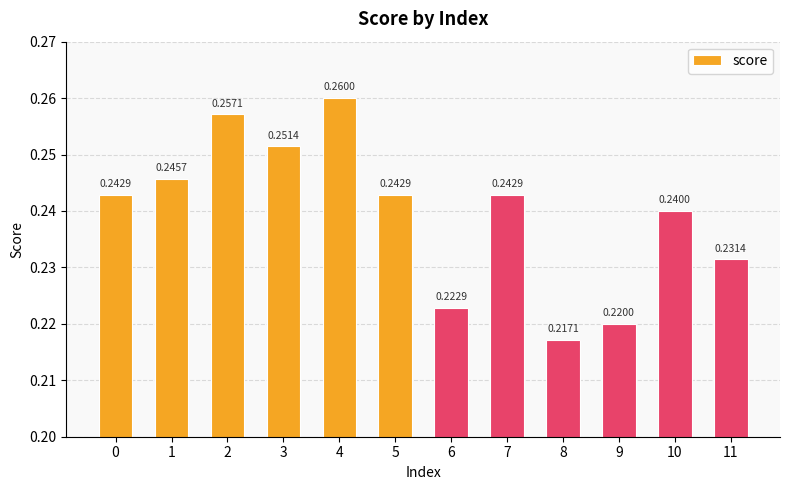

What is the sum of the values at 0 and 9?

0.5